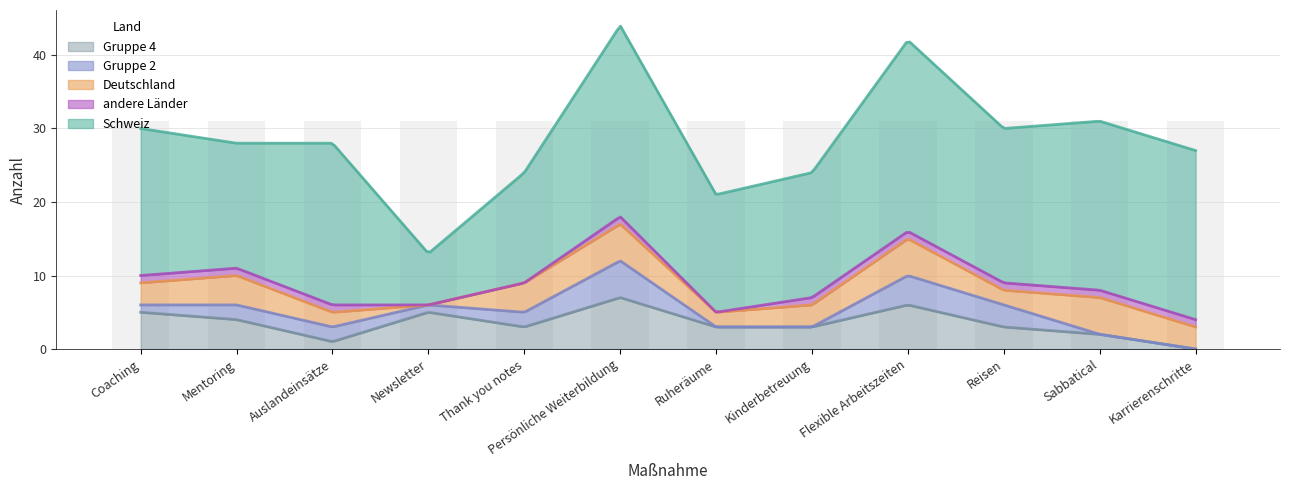

What is the lowest value of the Schweiz series?

7